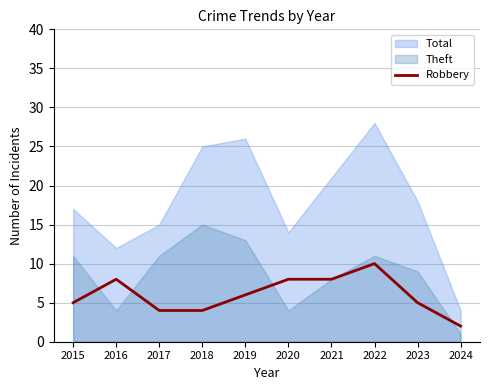

What is the change in value from 2018 to 2024?

-2